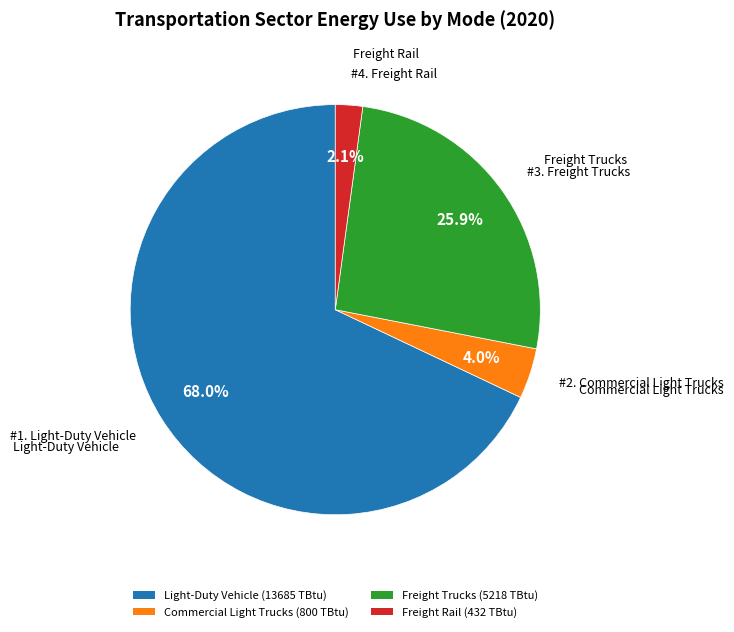

What portion of the pie excludes Light-Duty Vehicle (13685 TBtu)?

32.0%